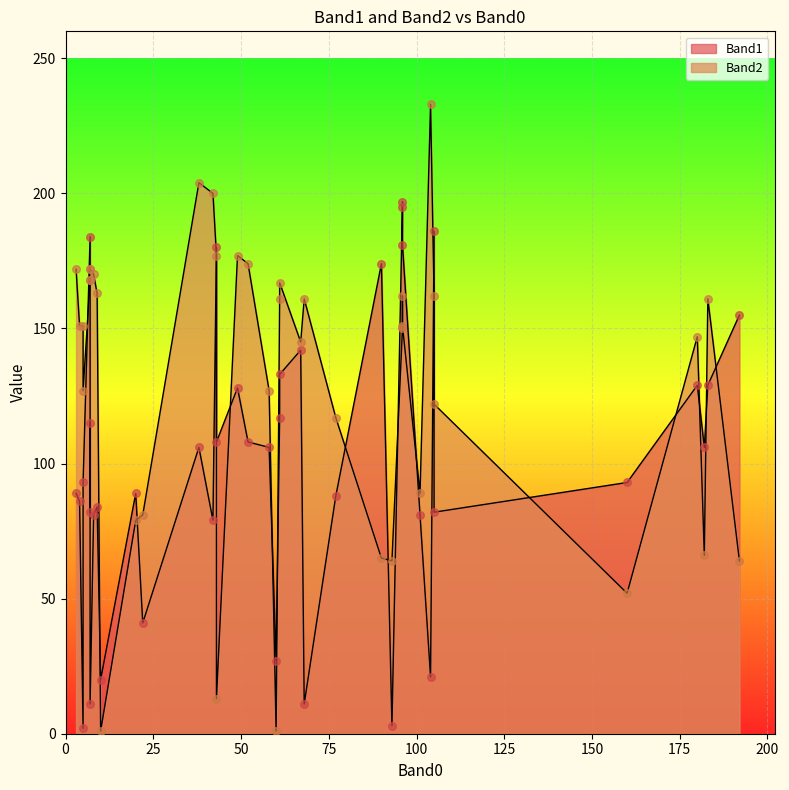

What are all the series names shown in the legend?

Band1, Band2